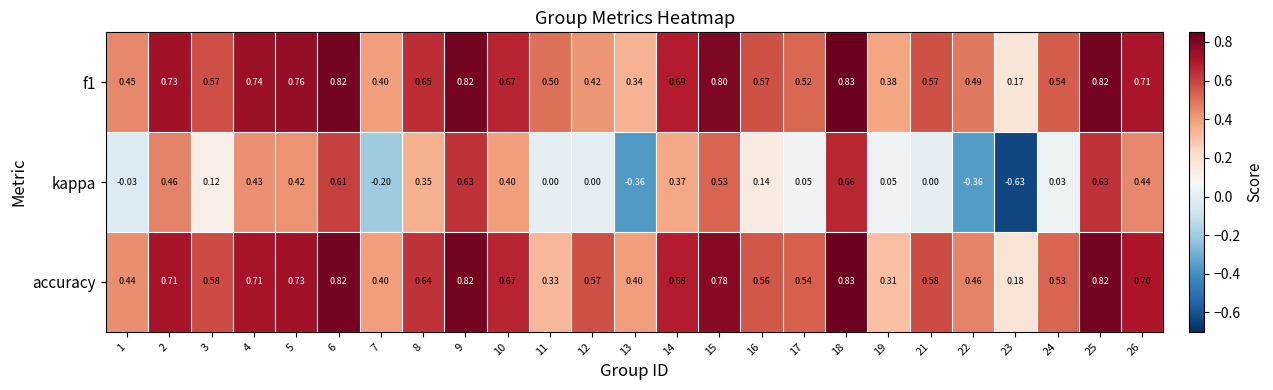

Which series has the widest spread of values?

kappa